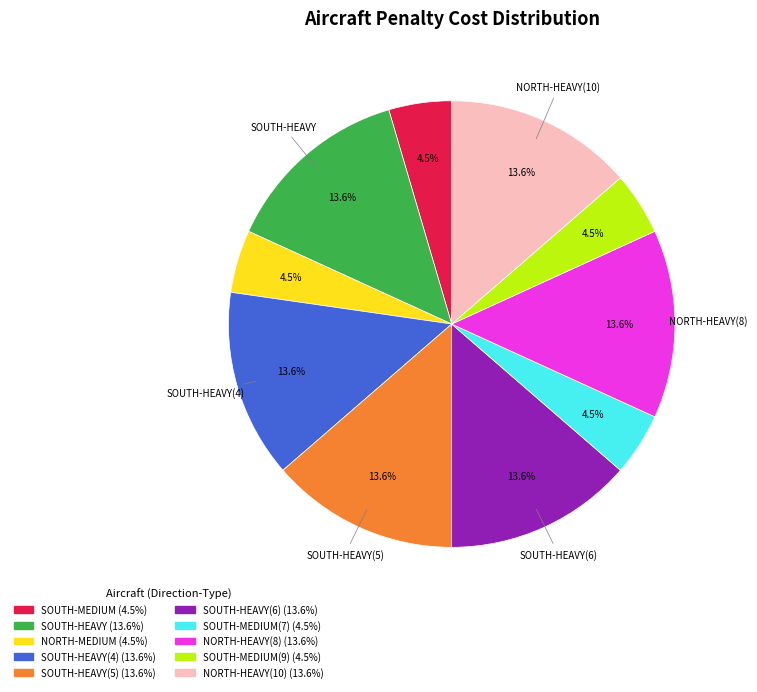

Is there a majority slice in this chart?

No